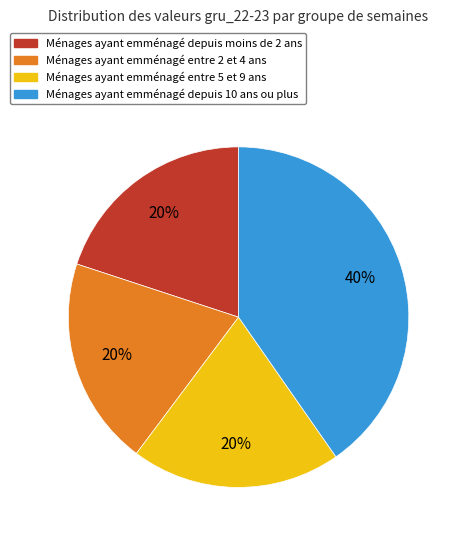

Is there a majority slice in this chart?

No